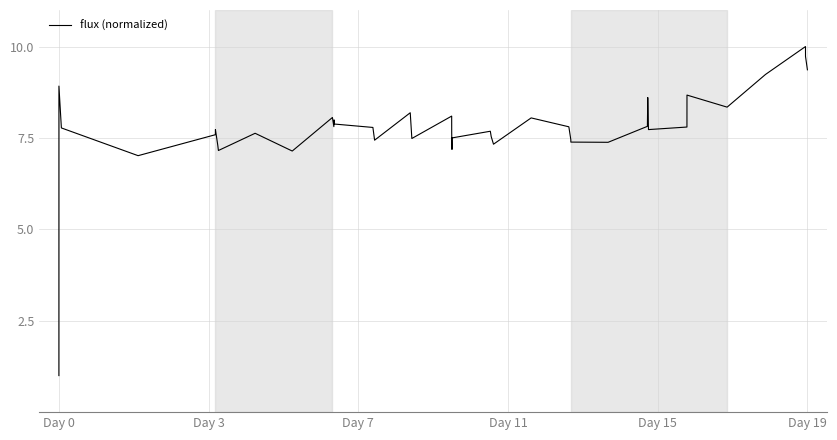

What is the greatest value displayed?

10.0